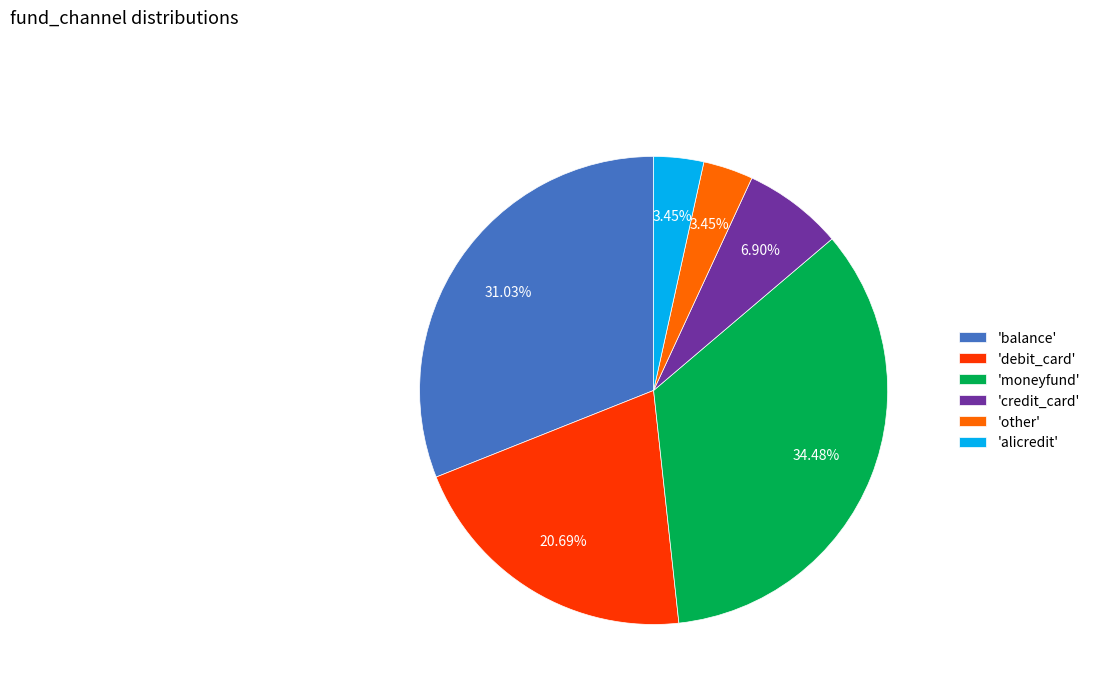

Between 'debit_card' and 'alicredit', which is larger?

'debit_card'